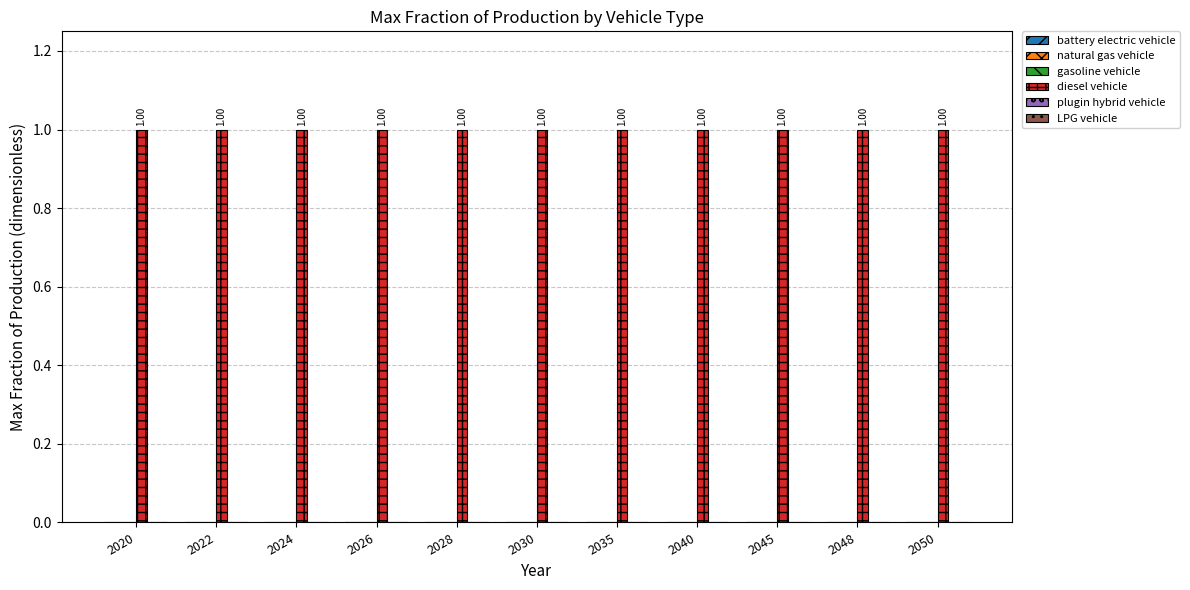

The value of diesel vehicle at 2026 is 1. True or false?

True